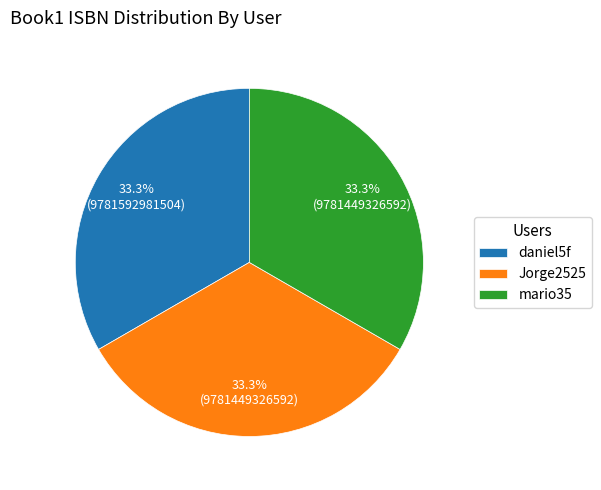

Combined, what portion of the pie is mario35 and daniel5f?

66.7%